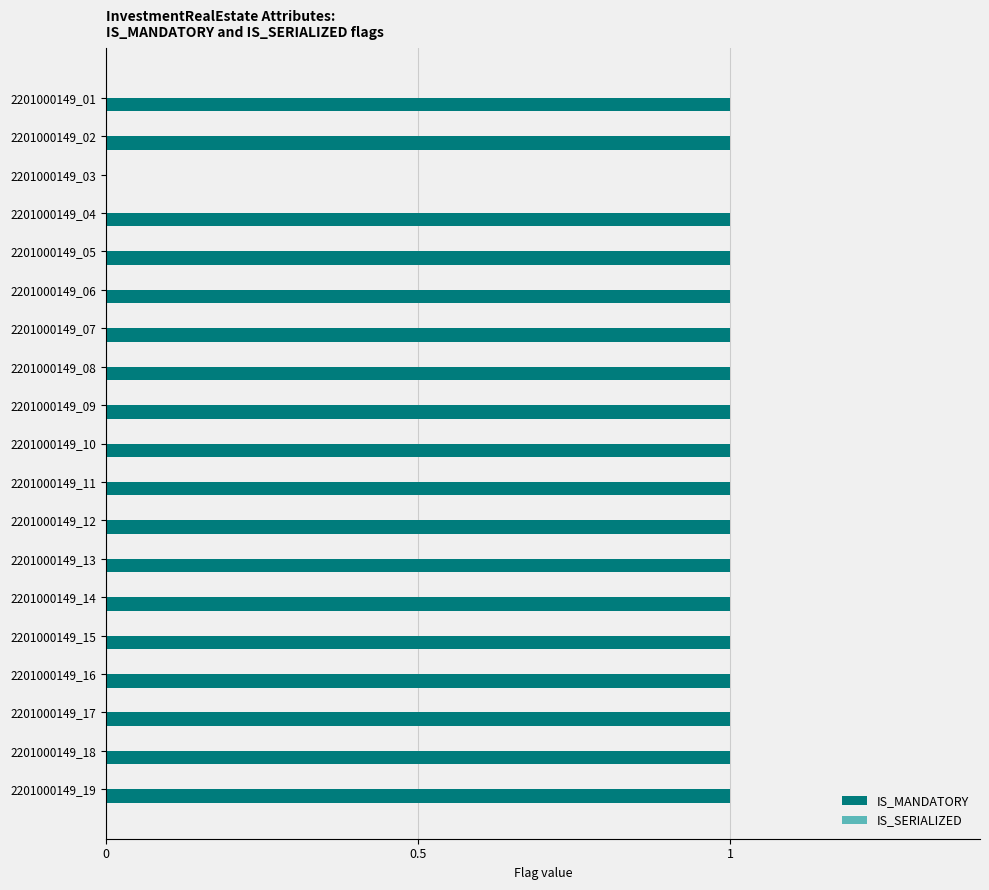

Between 2201000149_16 and 2201000149_03, which is larger?

2201000149_16